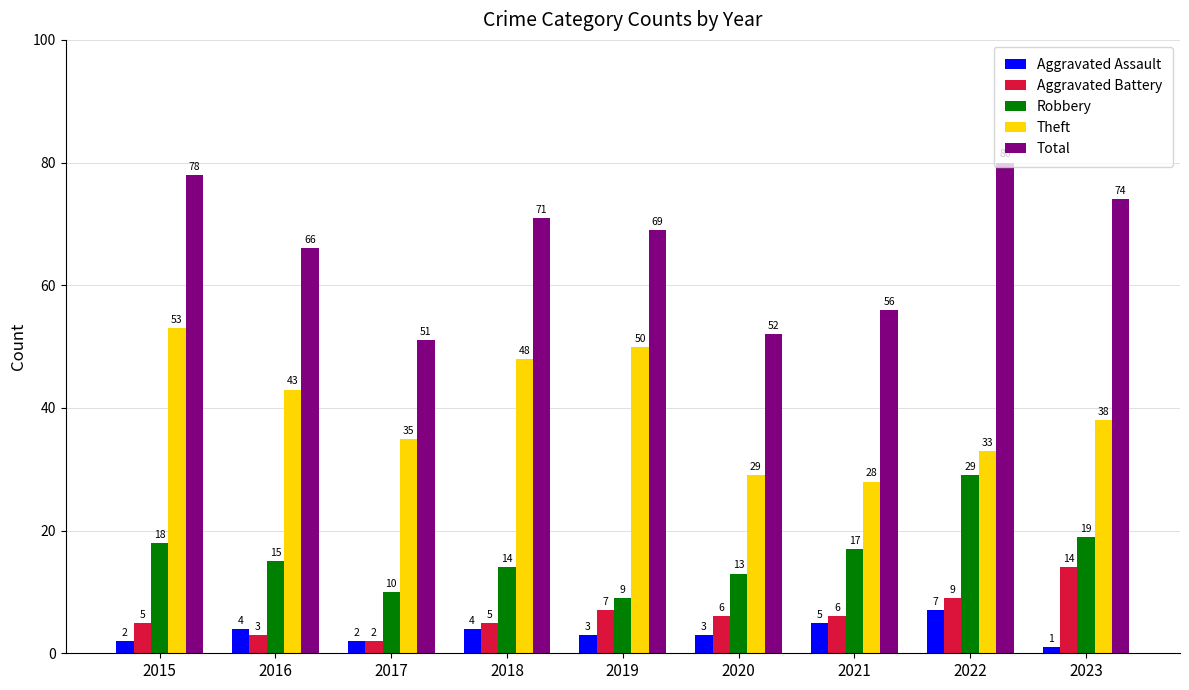

What is the total value across all series at 2019?

138